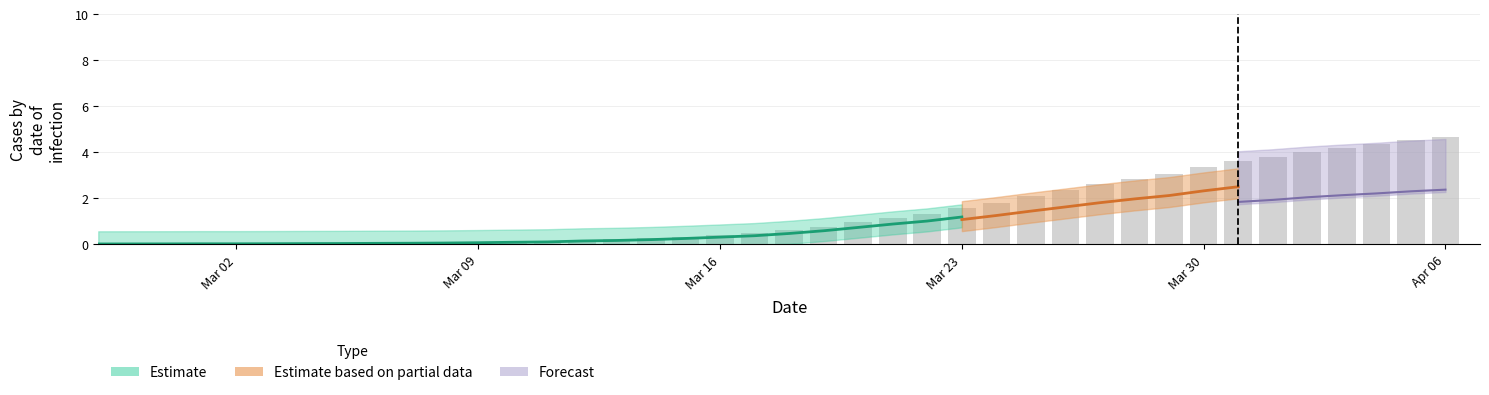

What is the average value?

1.4